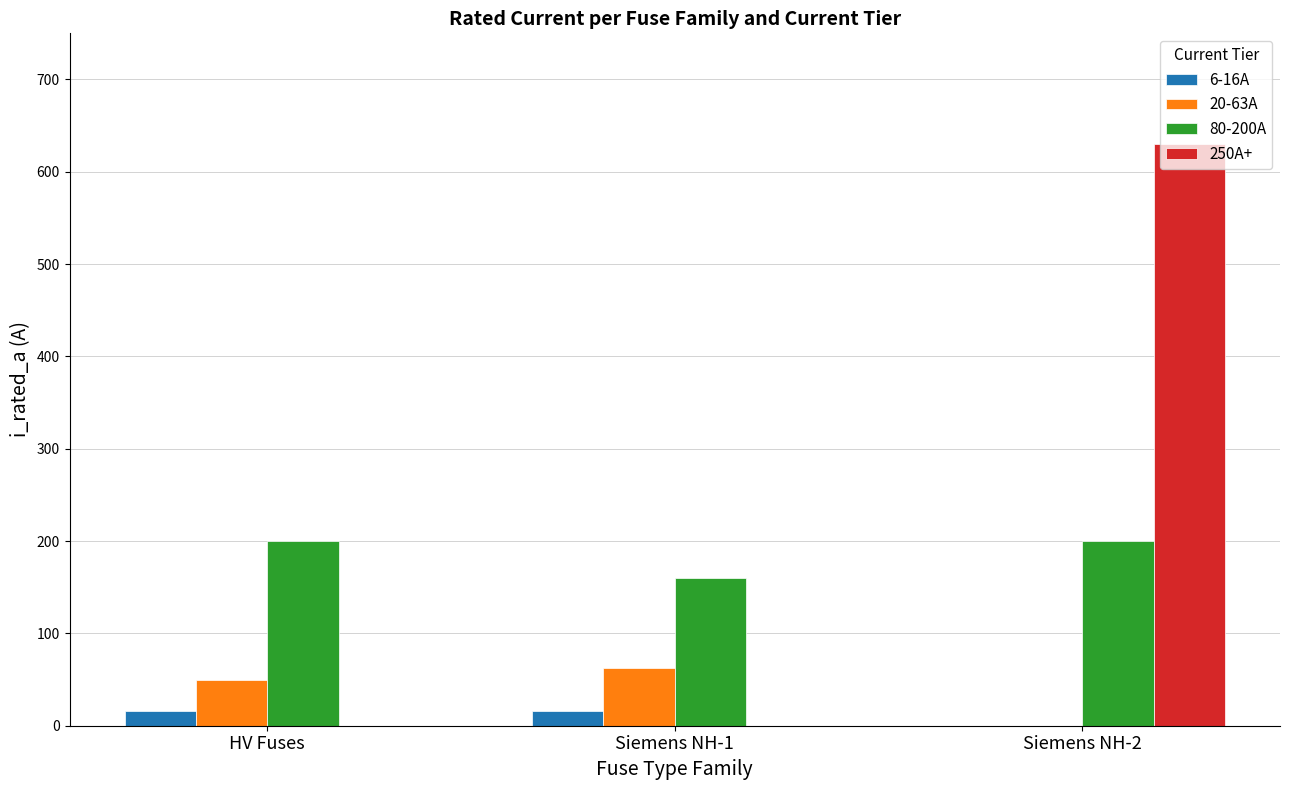

What is the sum of all 250A+ values?

630